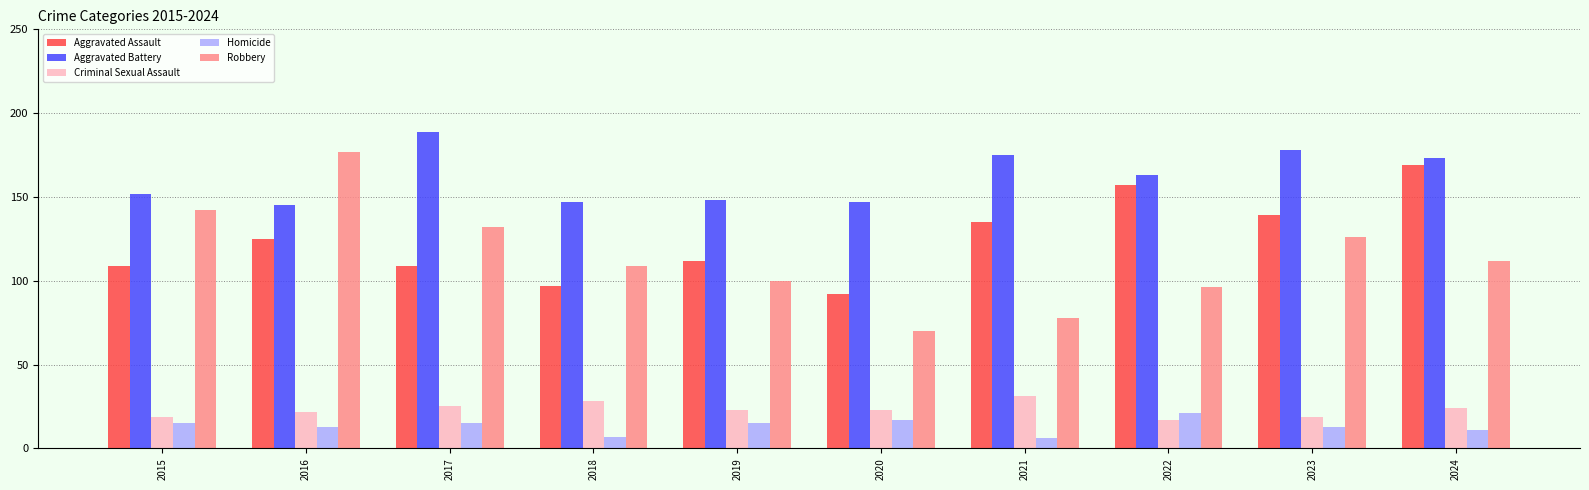

How many data points in Aggravated Assault are less than 125?

5